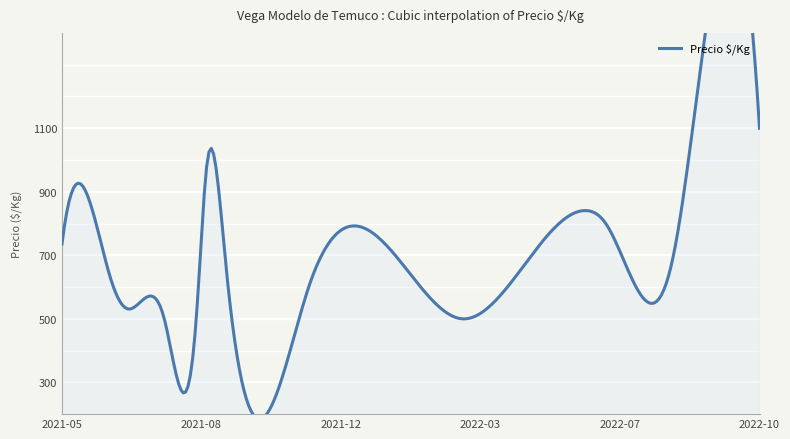

The chart shows a value of 177 at 2022-08-25. True or false?

False